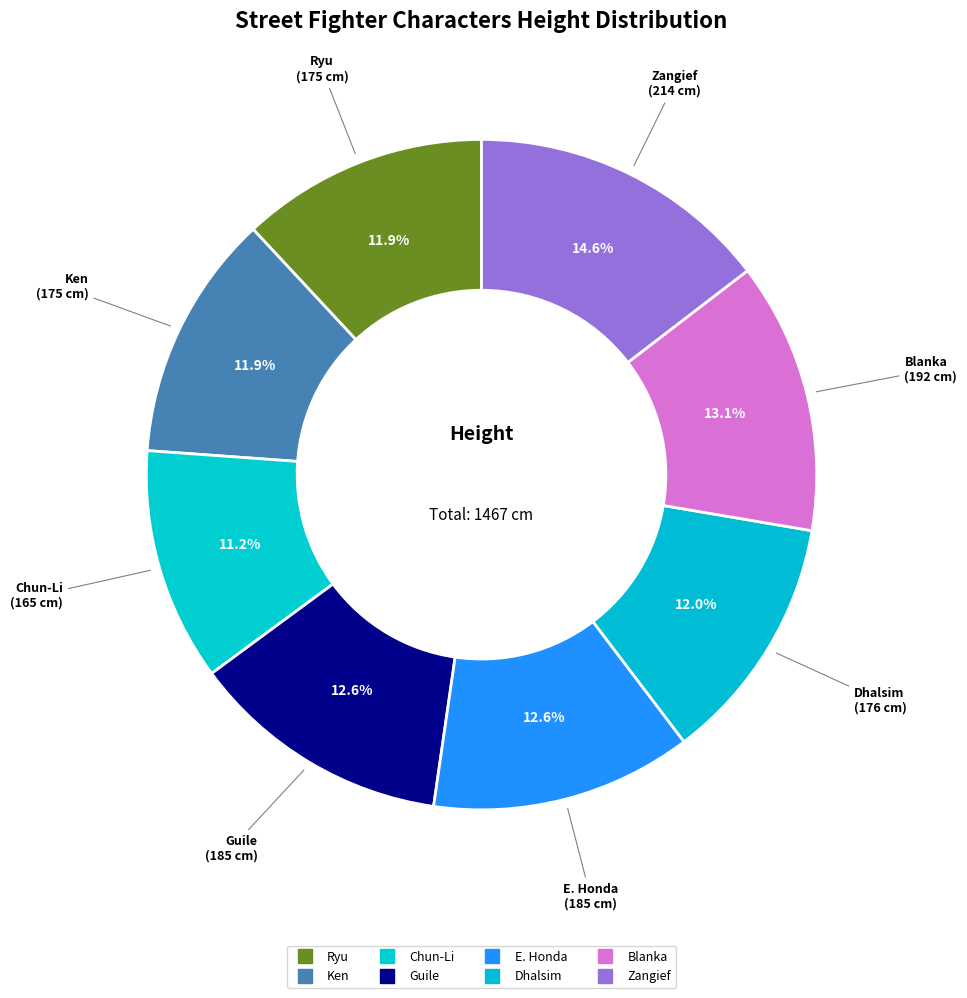

Between Ken and Zangief, which is larger?

Zangief